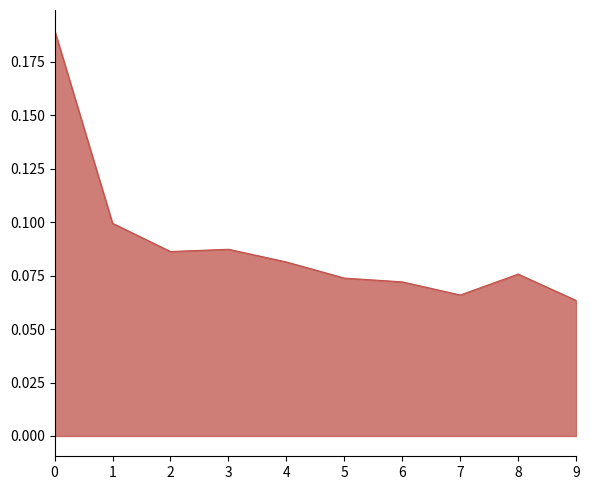

Which label corresponds to the smallest value in the chart?

9